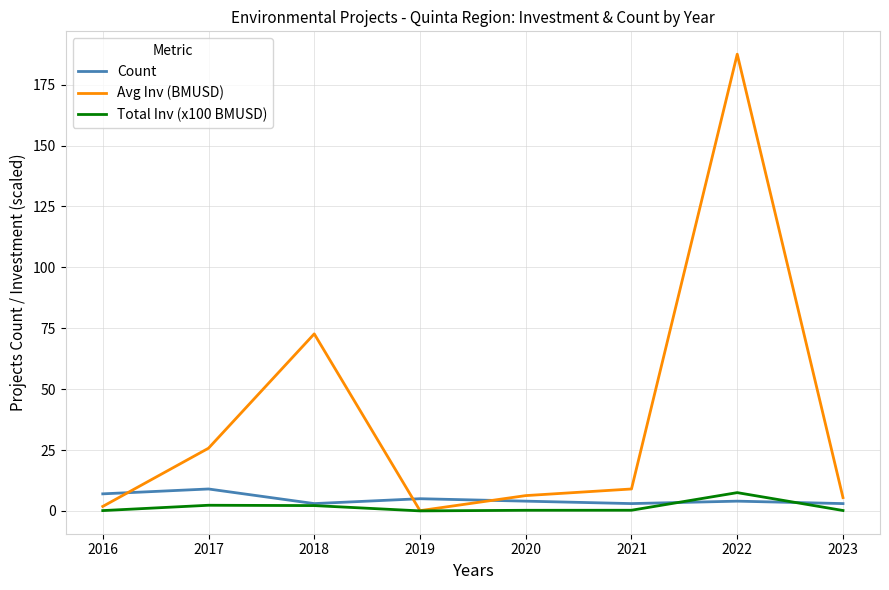

Which series has the largest total across all categories?

Avg Inv (BMUSD)